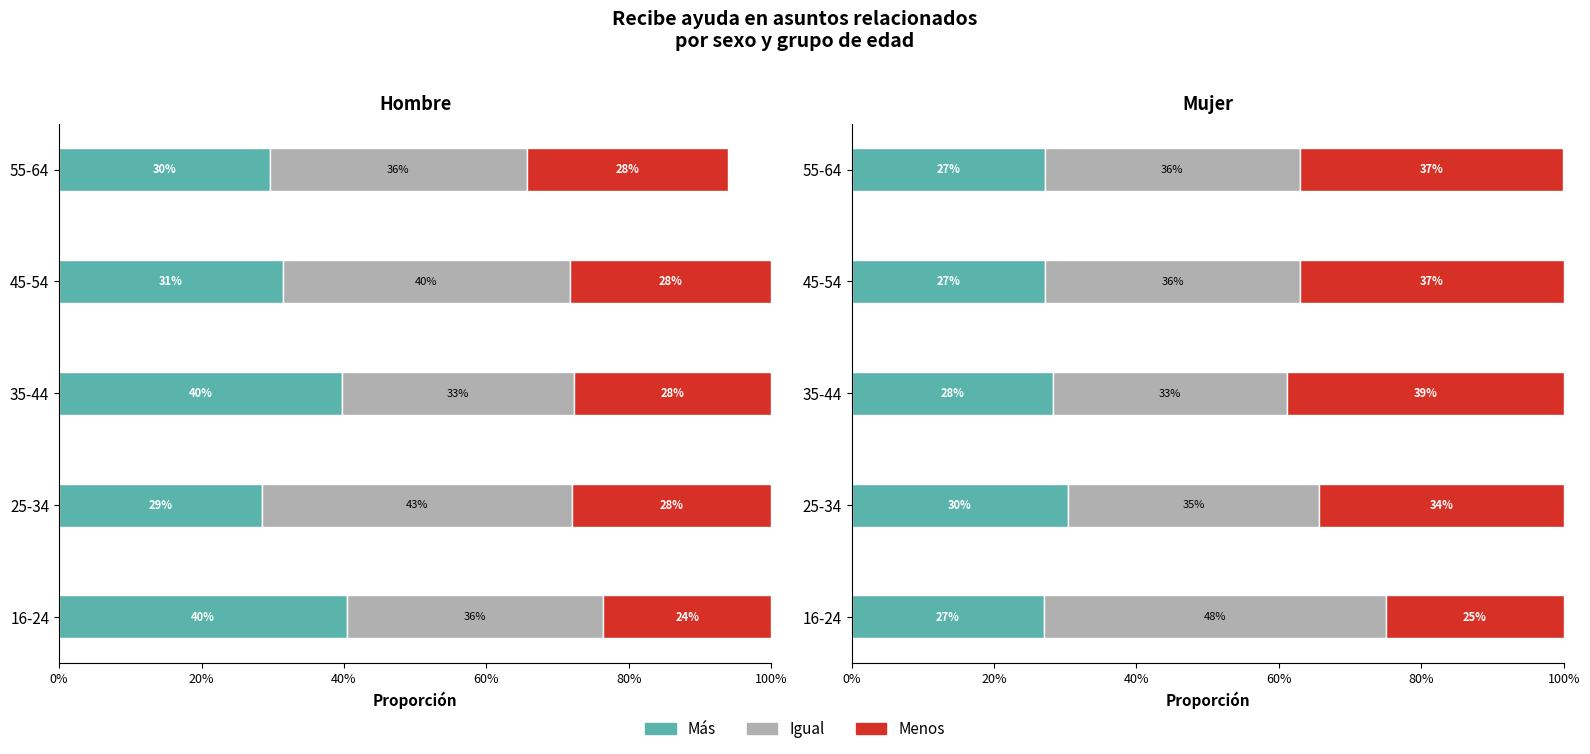

List the series in order of their peak value, highest first.

Igual_Mujer, Igual_Hombre, Mas_Hombre, Menos_Mujer, Mas_Mujer, Menos_Hombre